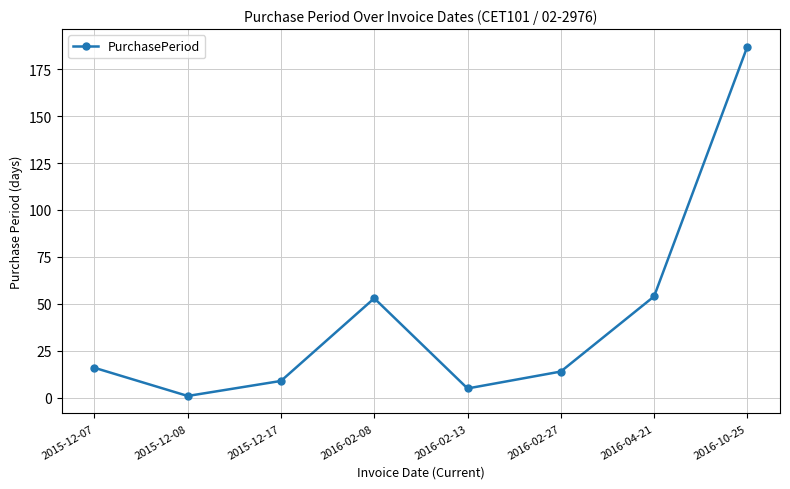

Is it true that the value at 2015-12-07 is 16?

True